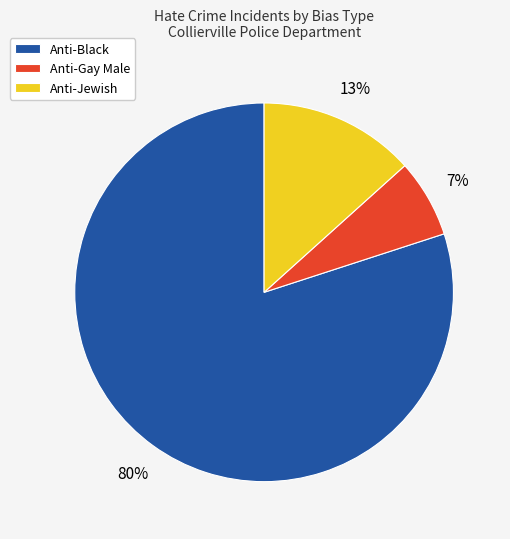

What is the smallest slice in the pie chart?

Anti-Gay Male